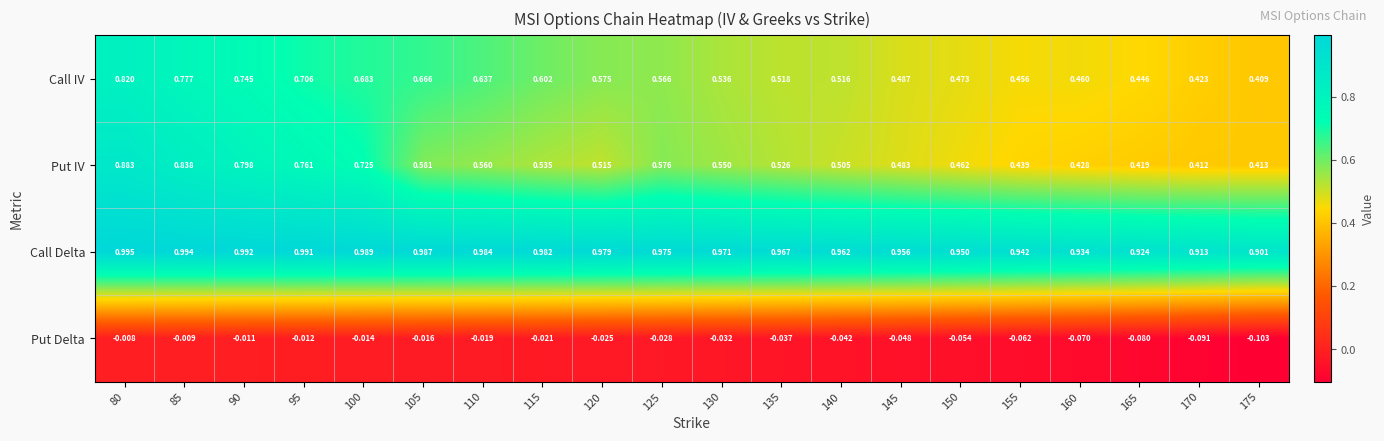

Which series changed the most between 120 and 160?

Call IV